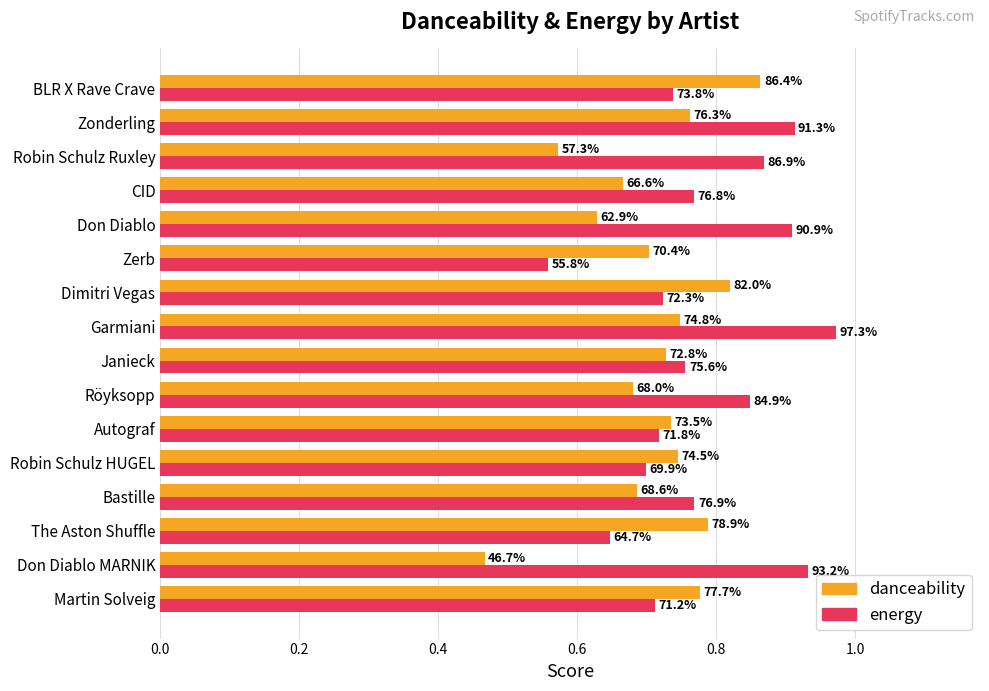

What are all the series names shown in the legend?

danceability, energy